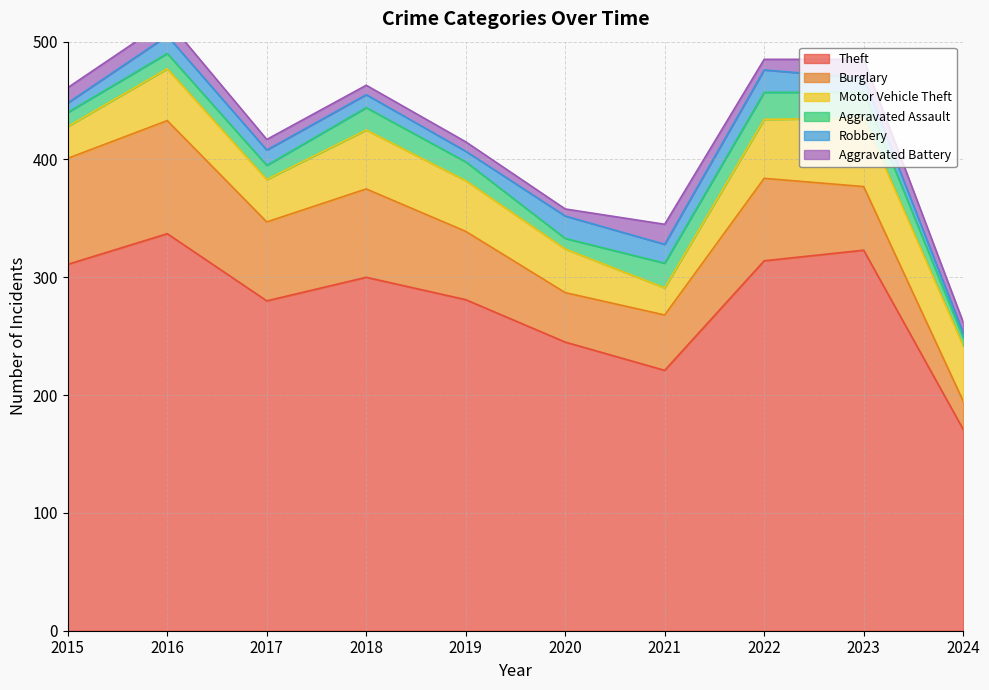

The Burglary series shows 114 at 2018. True or false?

False